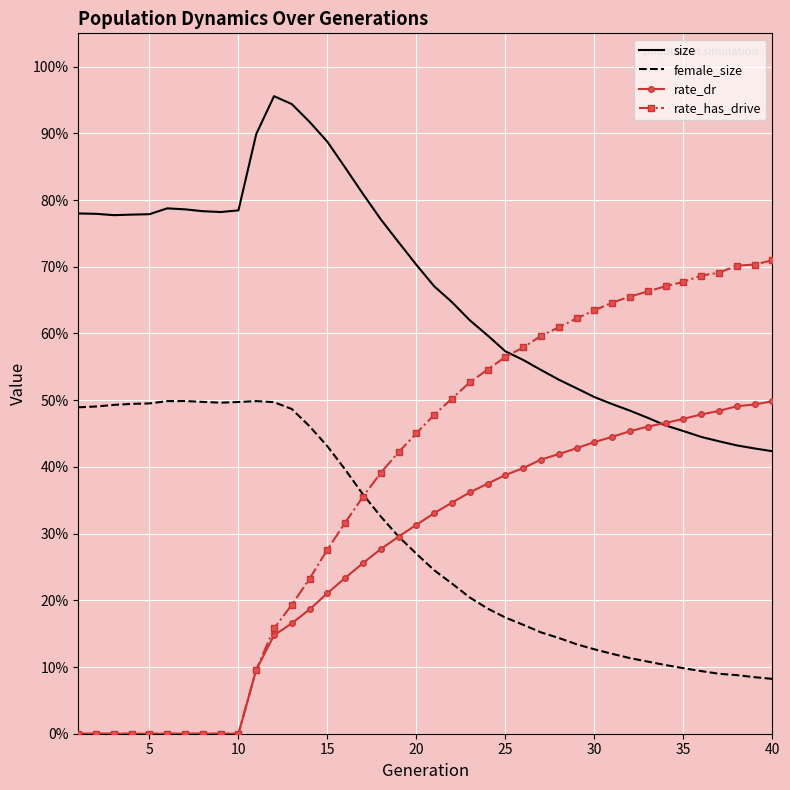

How many intersections are there between female_size and rate_dr?

1